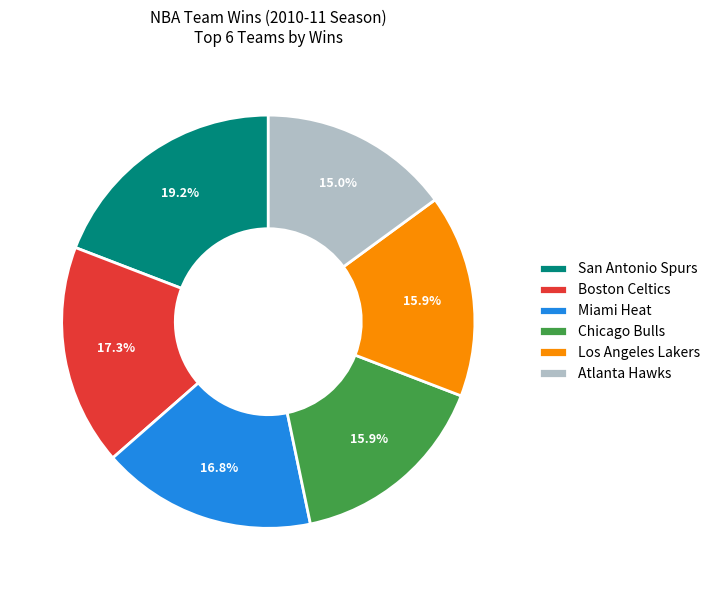

Between Atlanta Hawks and Boston Celtics, which is larger?

Boston Celtics